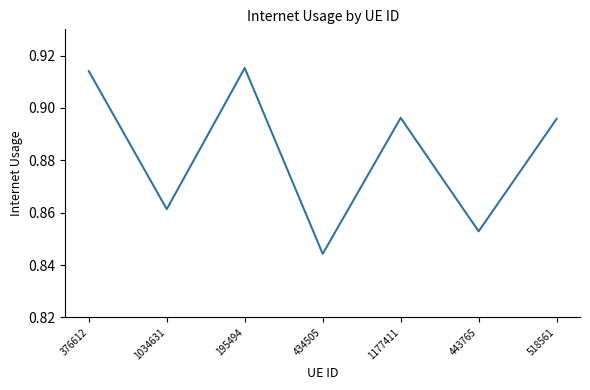

The chart shows a value of 0.2 at 1177411. True or false?

False